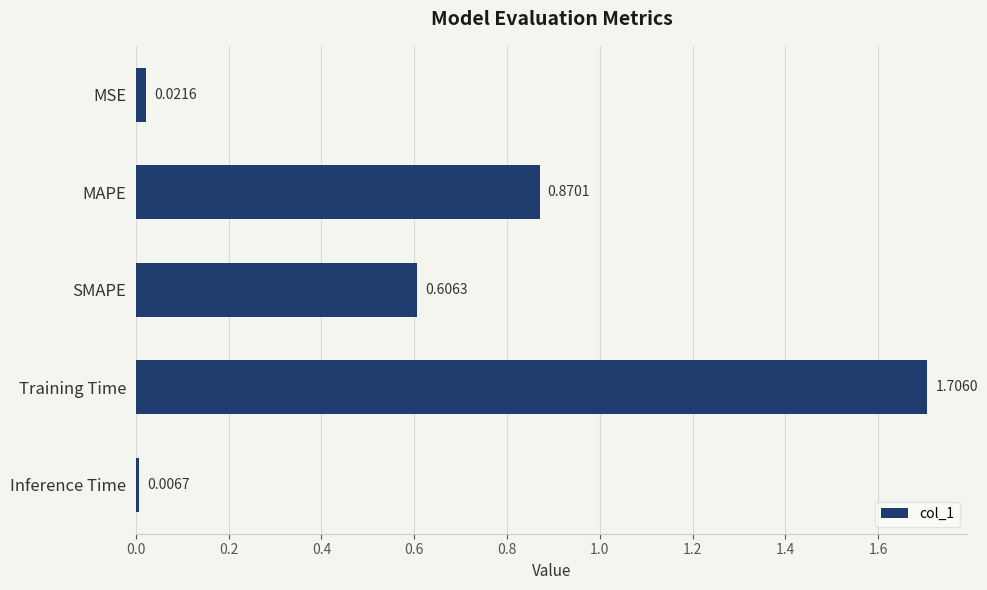

What is the label of the 4th bar from the top?

Training Time